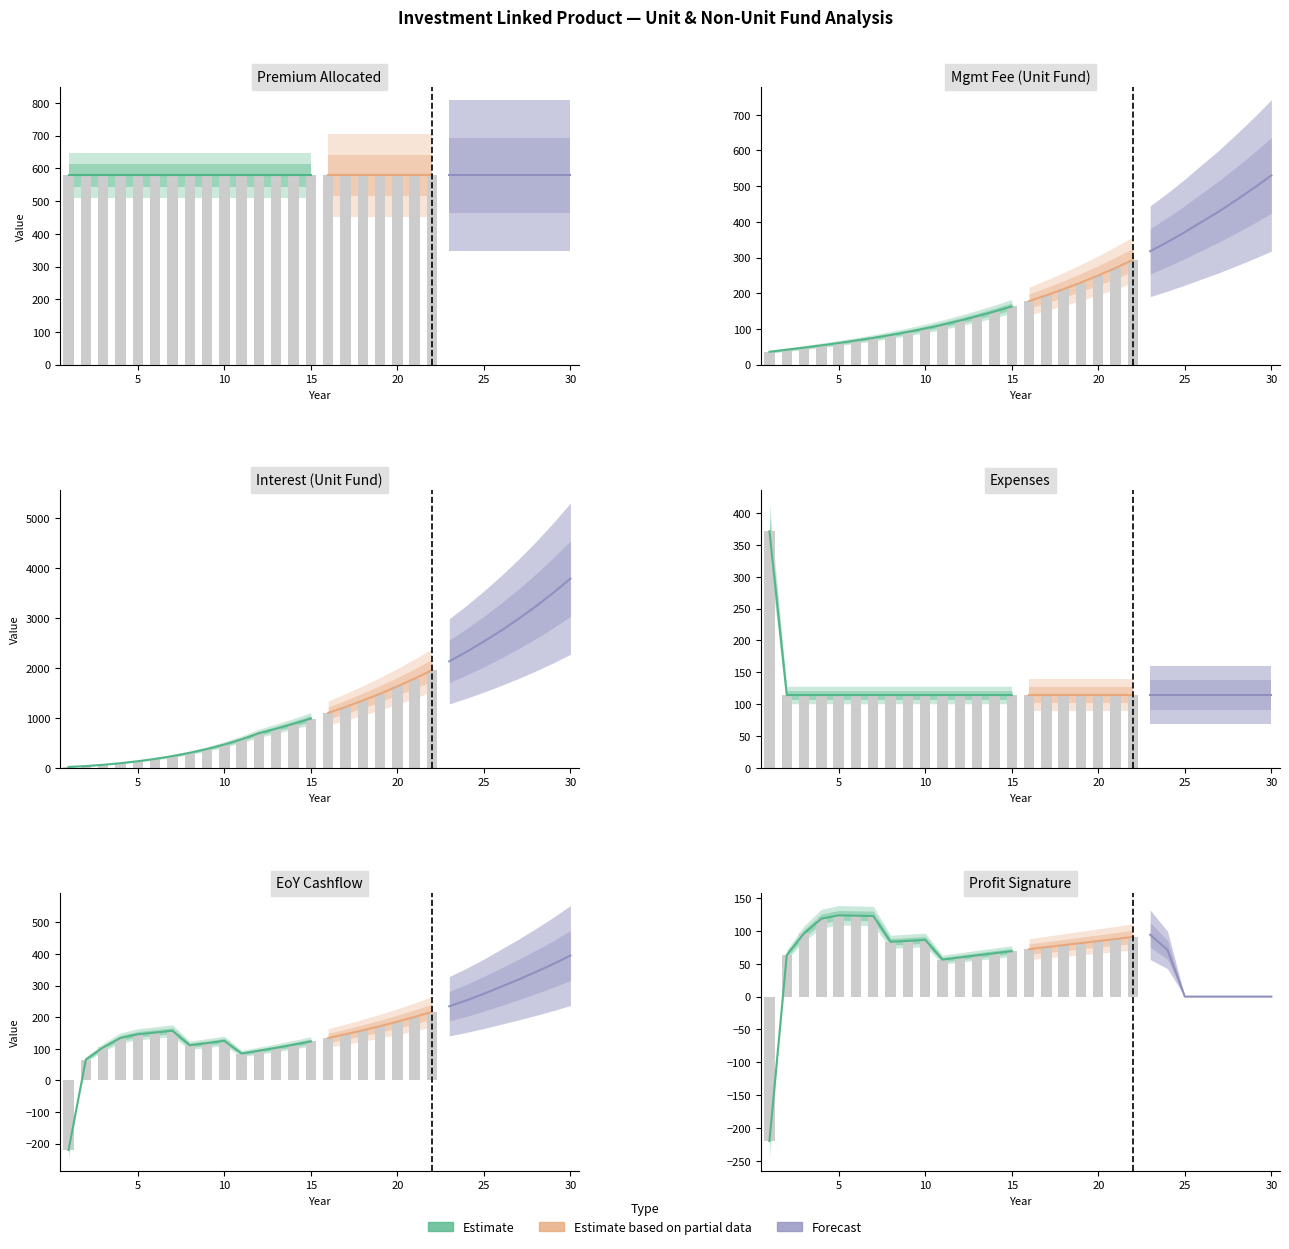

List the series in order of their peak value, highest first.

Interest (unit), Premium allocated, Mgmt fee (unit), EoY Cashflow, Expenses, Profit signature